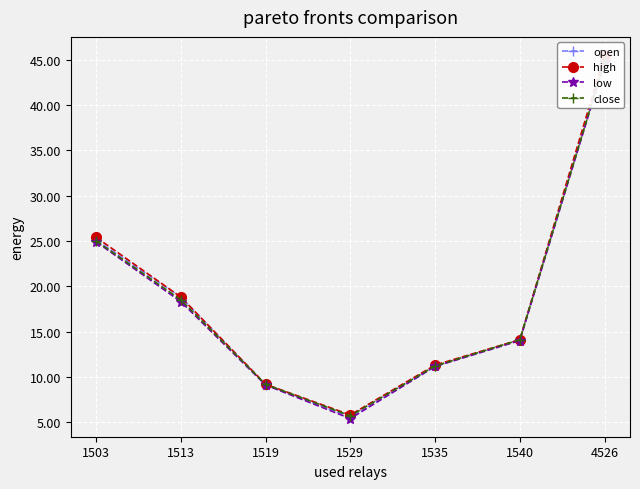

What is the value of the close point at the 6th from the left?

14.1